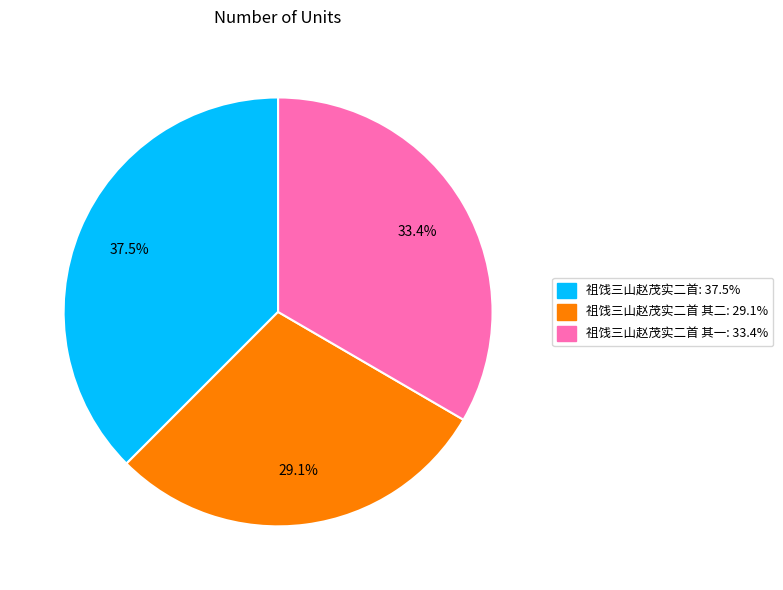

Does any single category account for the majority?

No